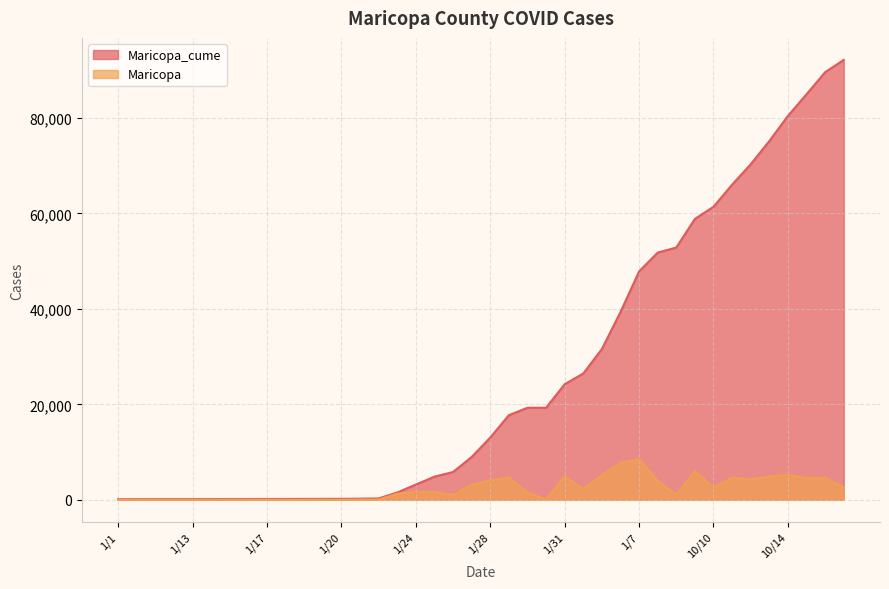

What is the approximate value of Maricopa at 1/24?

1662